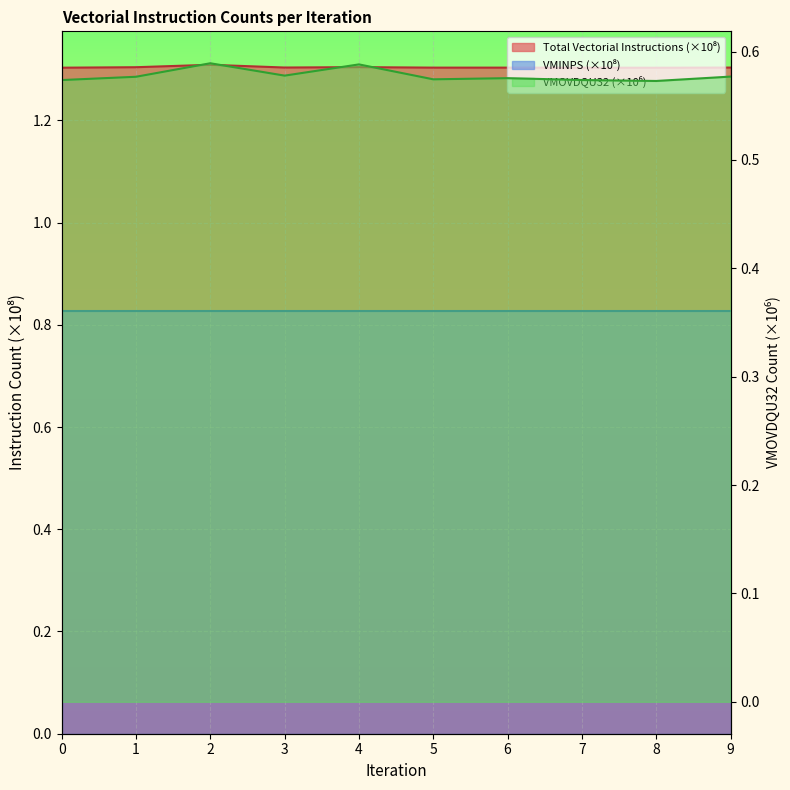

Where is VMOVDQU32 nearest to the value 0?

8